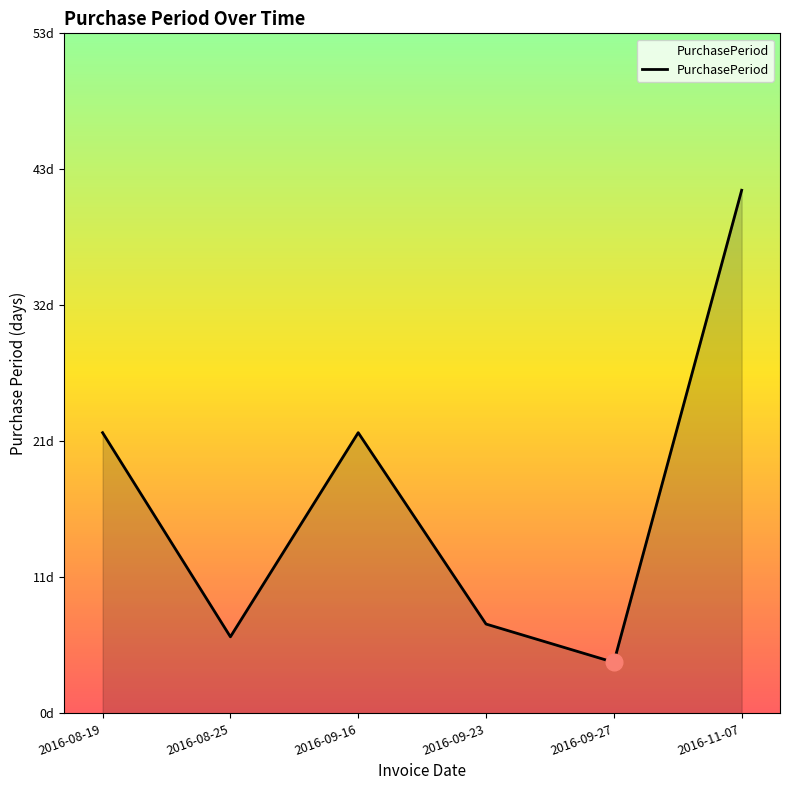

At which category does the data reach its first local peak?

2016-09-16